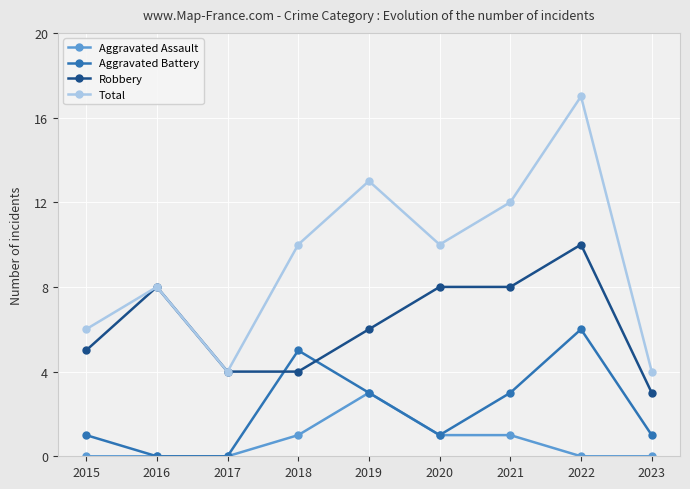

At 2015, list the series in order from largest to smallest.

Total, Robbery, Aggravated Battery, Aggravated Assault